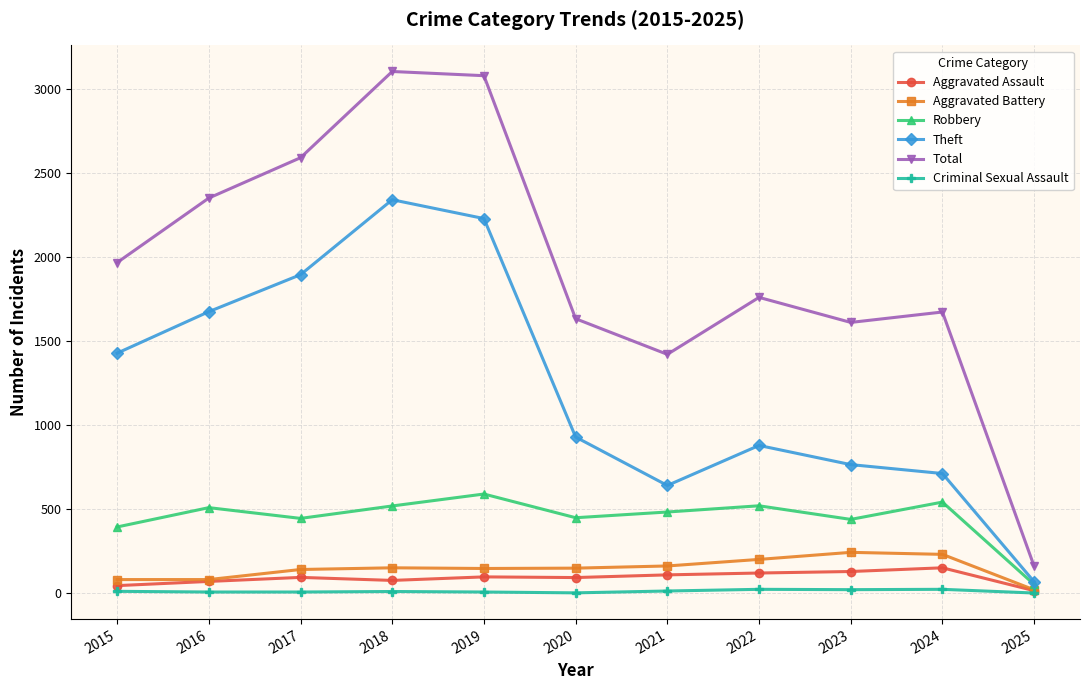

Which series has the widest spread of values?

Total